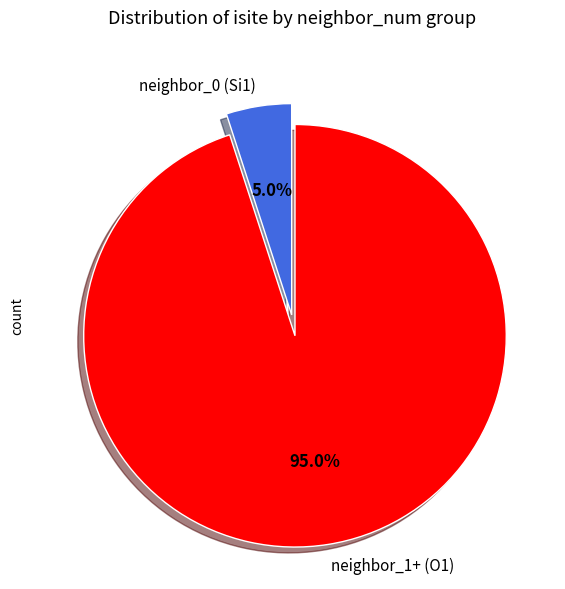

Which slice is the largest?

neighbor_1+ (O1)